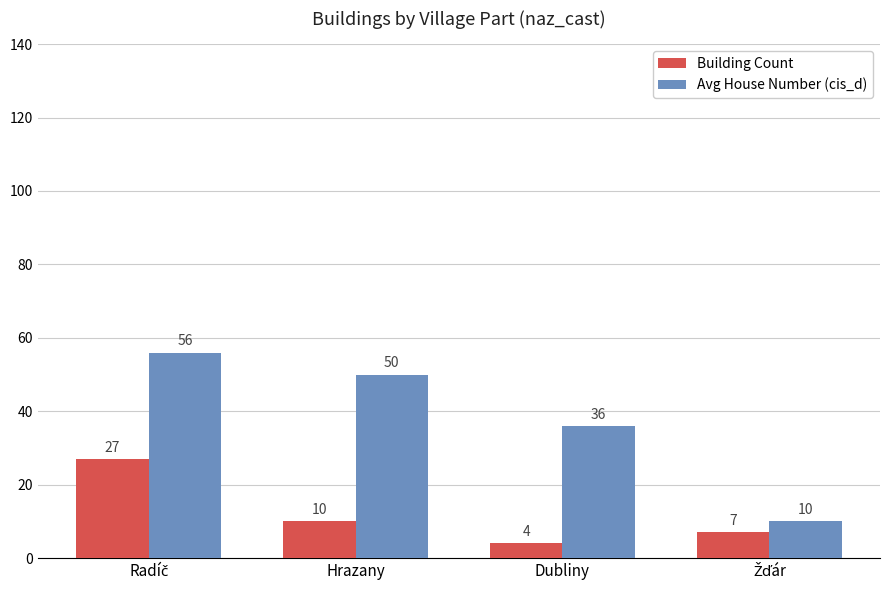

What is the average value of the Avg House Number (cis_d) series?

38